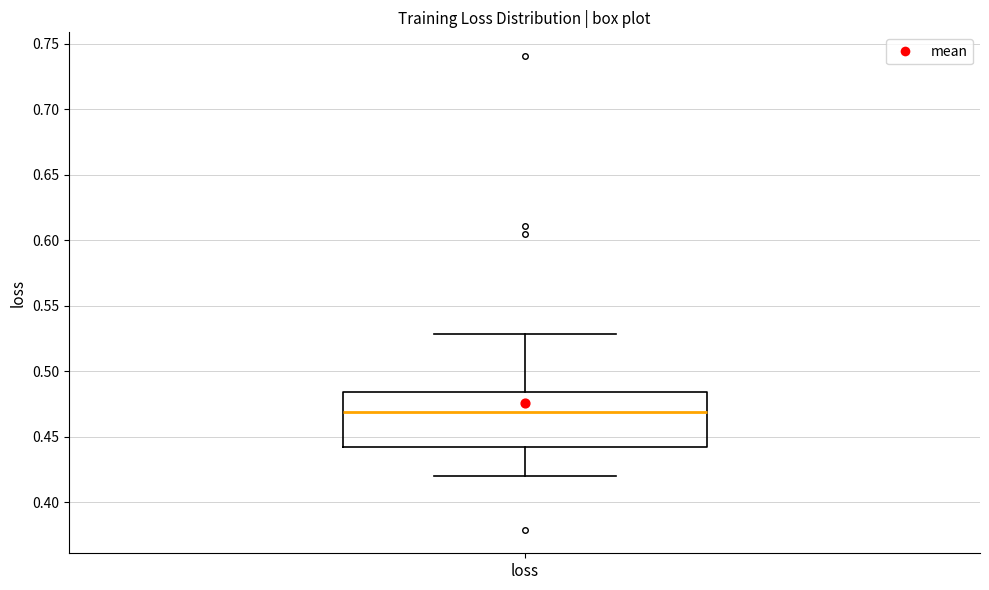

Transcribe this box plot: give where the median line is, the range the box spans, and where the two whiskers end, as read against the y-axis. The values are not printed on the chart, so give them approximately, as read against the axis.

median 0.470, box 0.440 to 0.485, whiskers 0.420 to 0.530